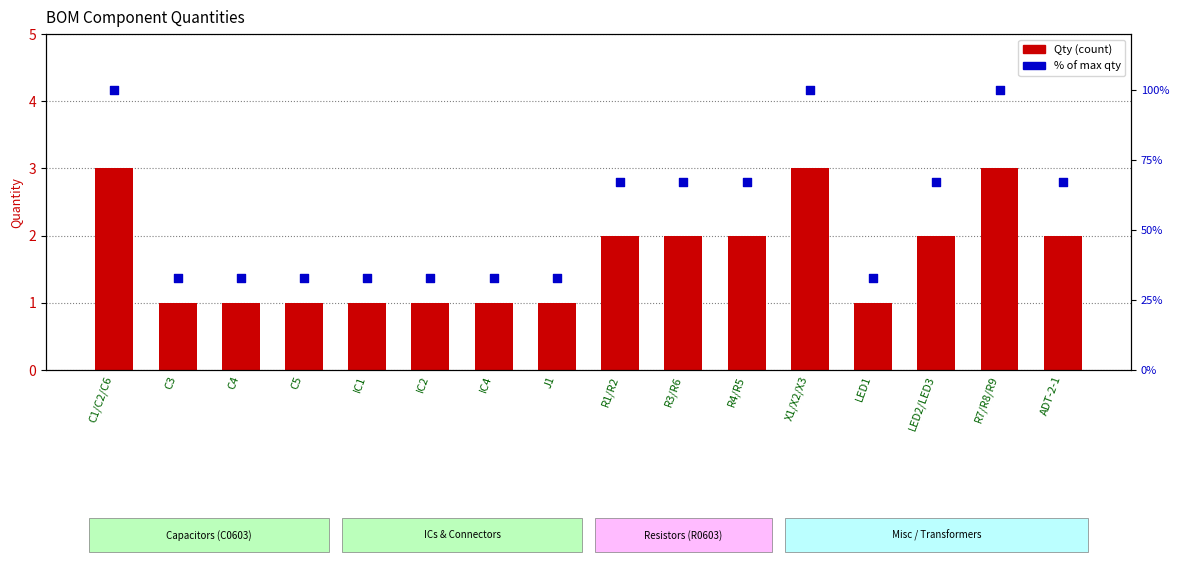

Which series contains the highest Y value?

% of max qty